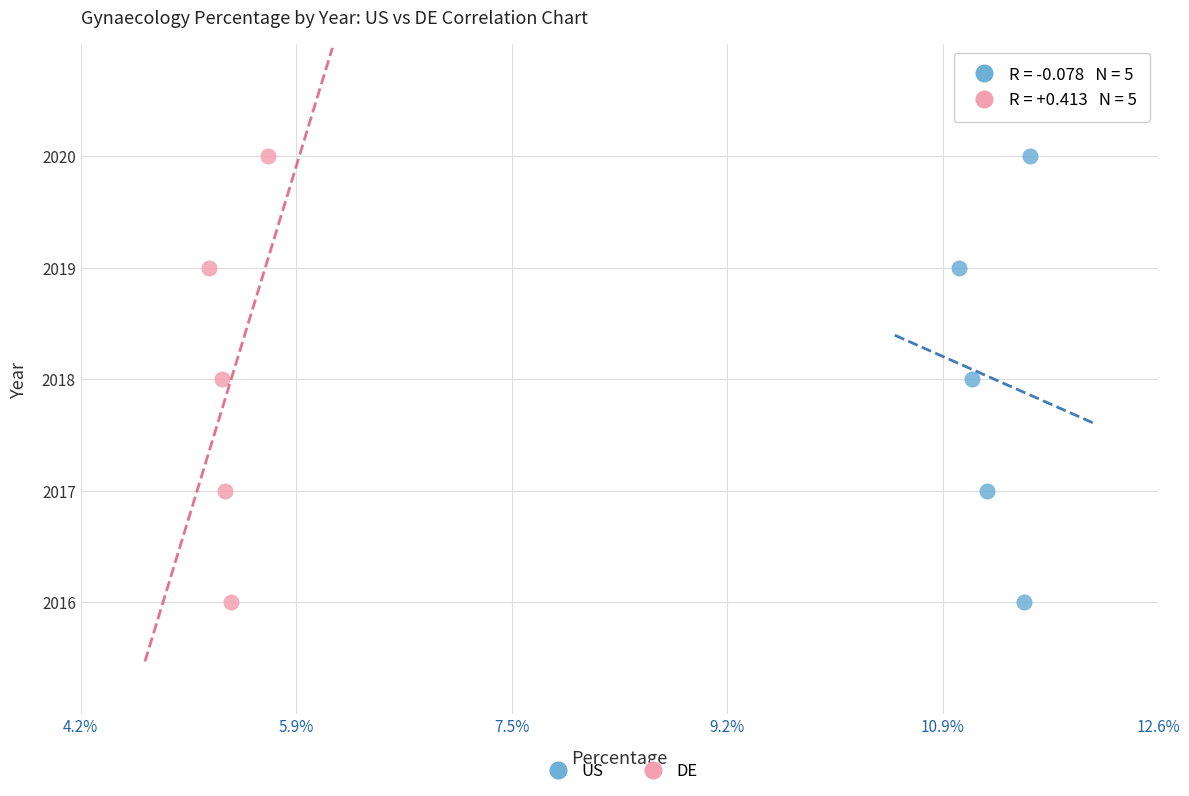

What are all the series names shown in the legend?

US, DE